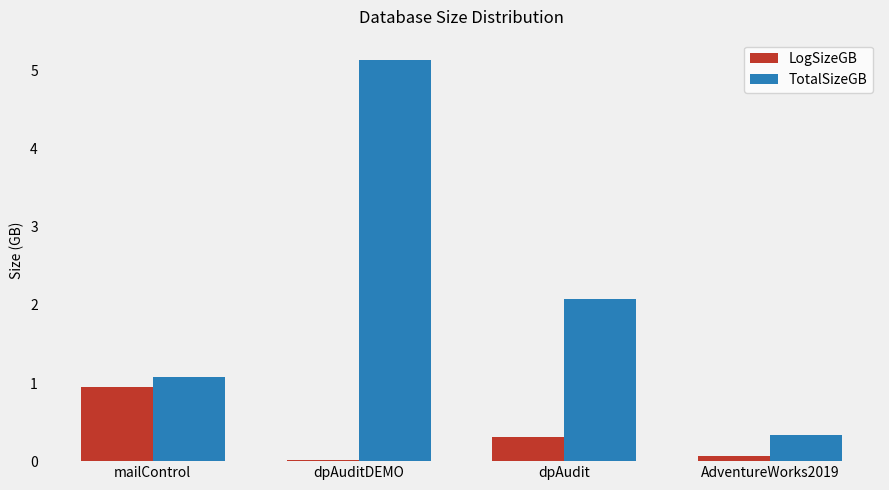

The TotalSizeGB series shows 1.1 at mailControl. True or false?

True